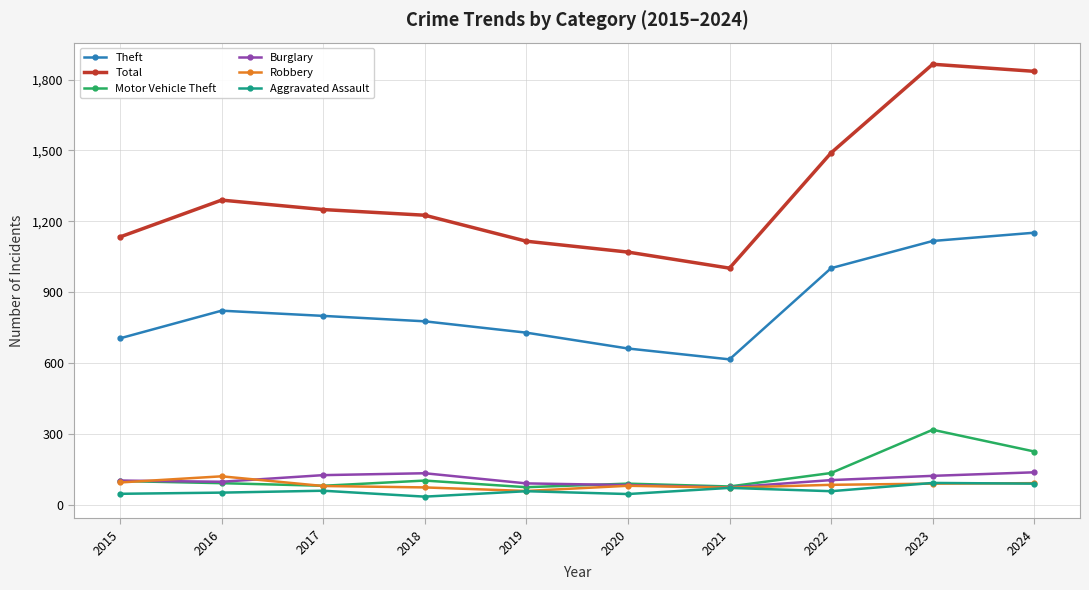

True or false: Total and Aggravated Assault cross at least once.

False